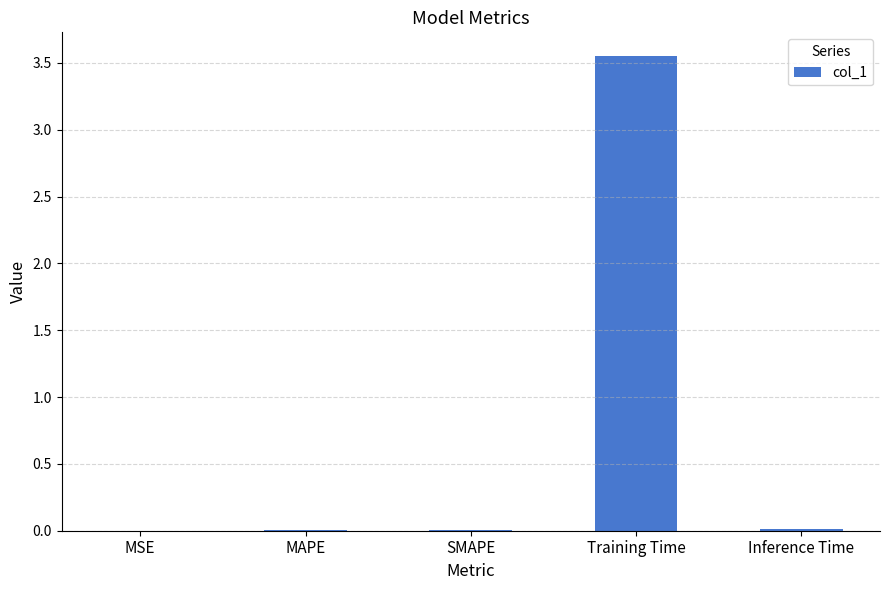

How many data points does each series have?

5